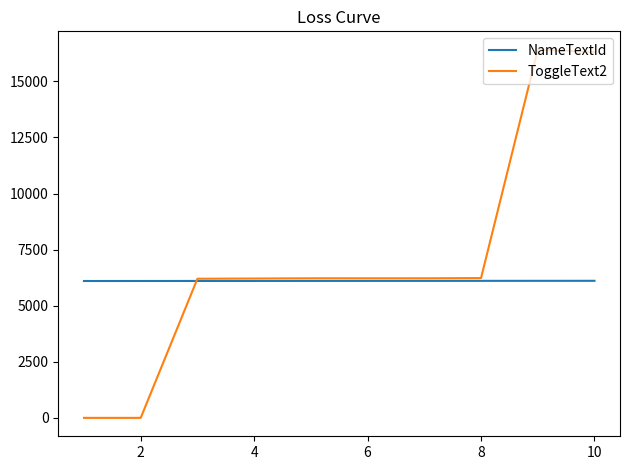

What is the greatest value displayed?

16410